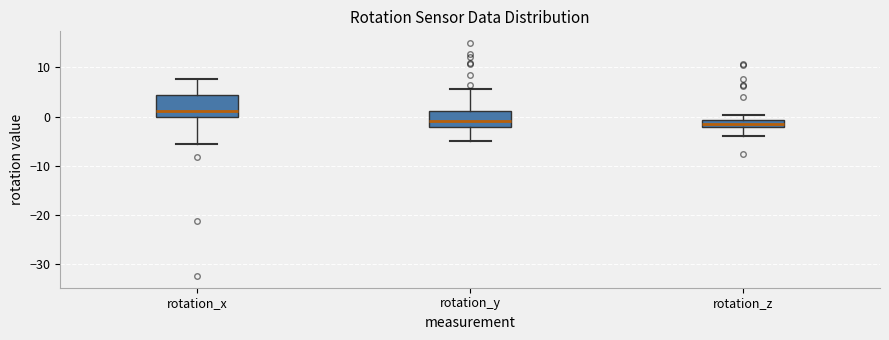

Where is the lower edge of the box for rotation_x on the y-axis? The values are not printed on the chart, so give them approximately, as read against the axis.

0